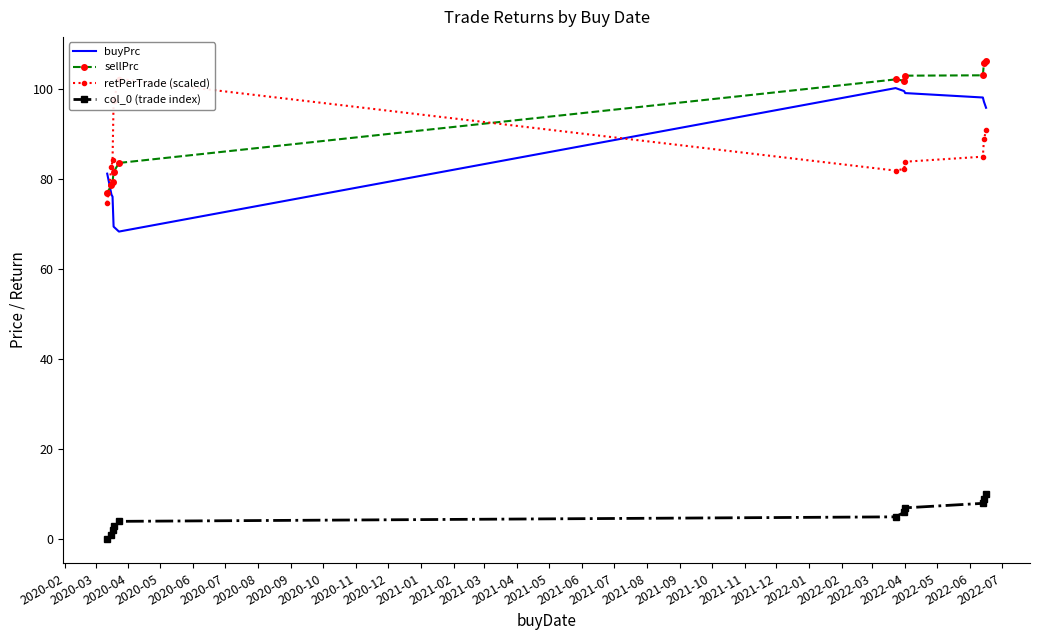

What is the difference between the second highest and second lowest values in the sellPrc series?

27.1